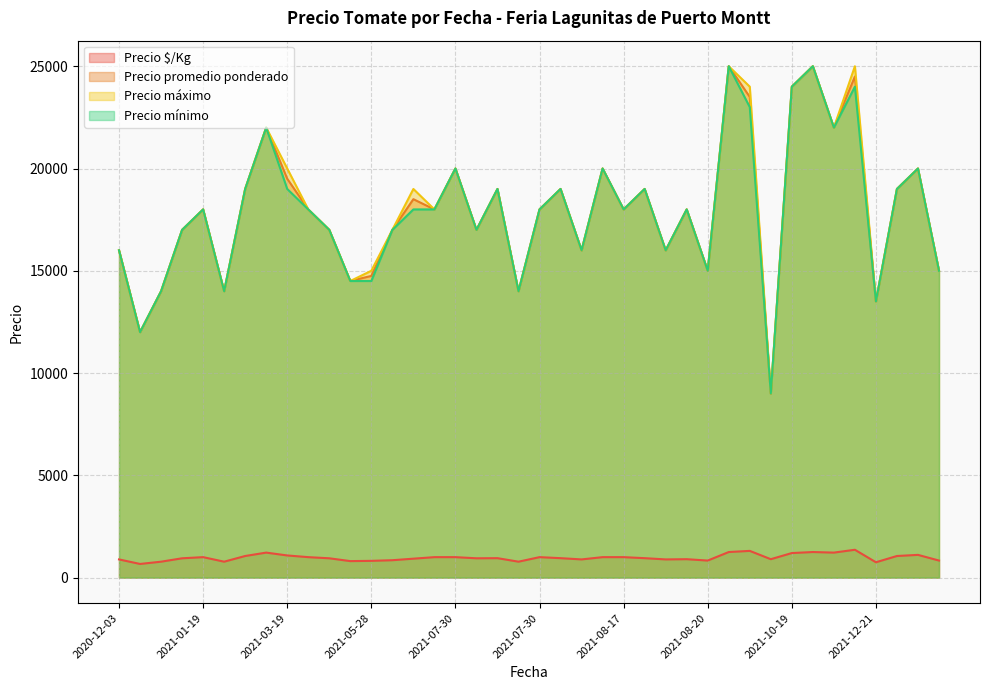

What is the sum of the Precio máximo values at 2021-05-28 and 2021-10-19?

39000